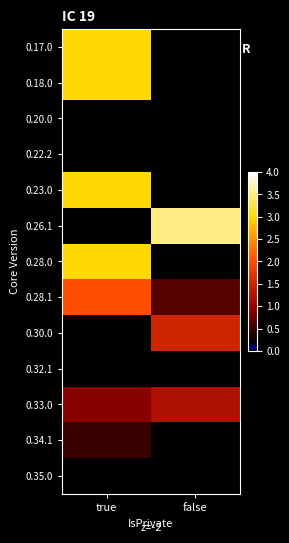

Reading left to right, transcribe all the data shown in this chart.

0.17.0: true=3.0	false=0.0
0.18.0: true=3.0	false=0.0
0.20.0: true=0.0	false=0.0
0.22.2: true=0.0	false=0.0
0.23.0: true=3.0	false=0.0
0.26.1: true=0.0	false=3.5
0.28.0: true=3.0	false=0.0
0.28.1: true=2.0	false=0.7
0.30.0: true=0.0	false=1.5
0.32.1: true=0.0	false=0.0
0.33.0: true=0.9	false=1.2
0.34.1: true=0.5	false=0.0
0.35.0: true=0.0	false=0.0